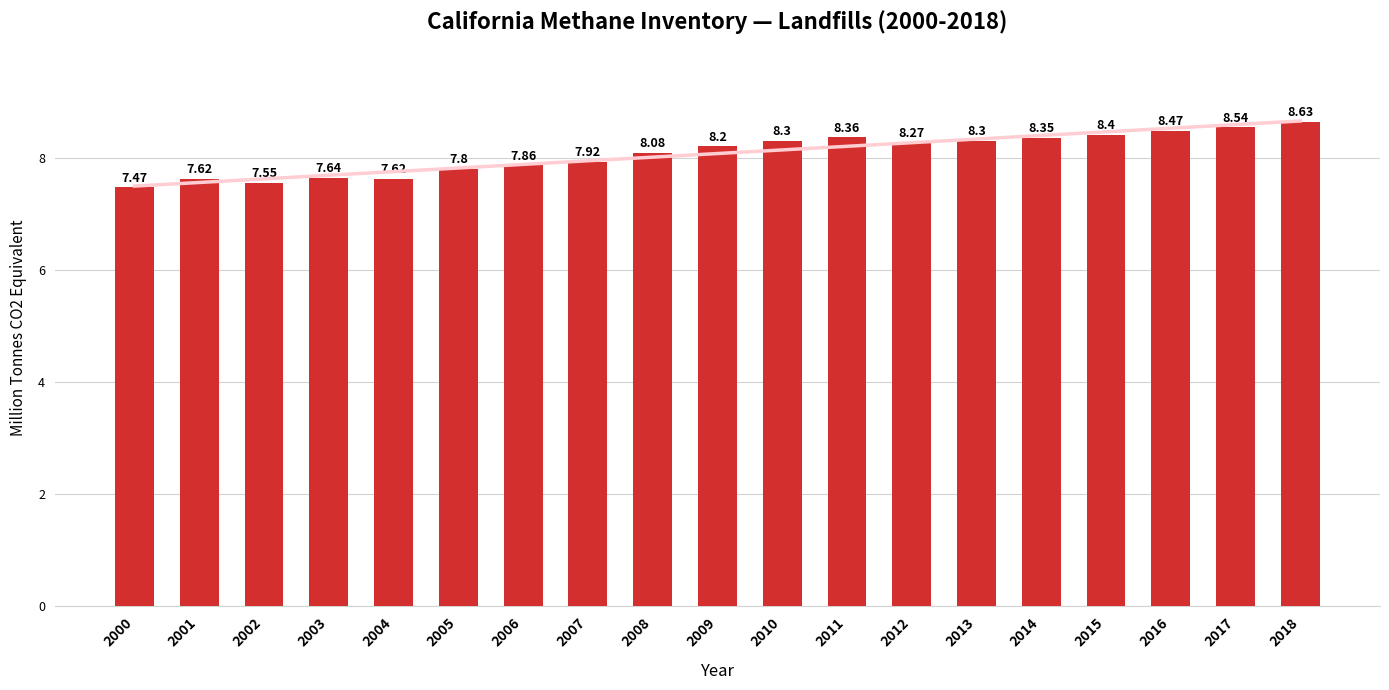

Reading right to left, extract all data points from this chart.

2018=8.6	2017=8.5	2016=8.5	2015=8.4	2014=8.3	2013=8.3	2012=8.3	2011=8.4	2010=8.3	2009=8.2	2008=8.1	2007=7.9	2006=7.9	2005=7.8	2004=7.6	2003=7.6	2002=7.5	2001=7.6	2000=7.5